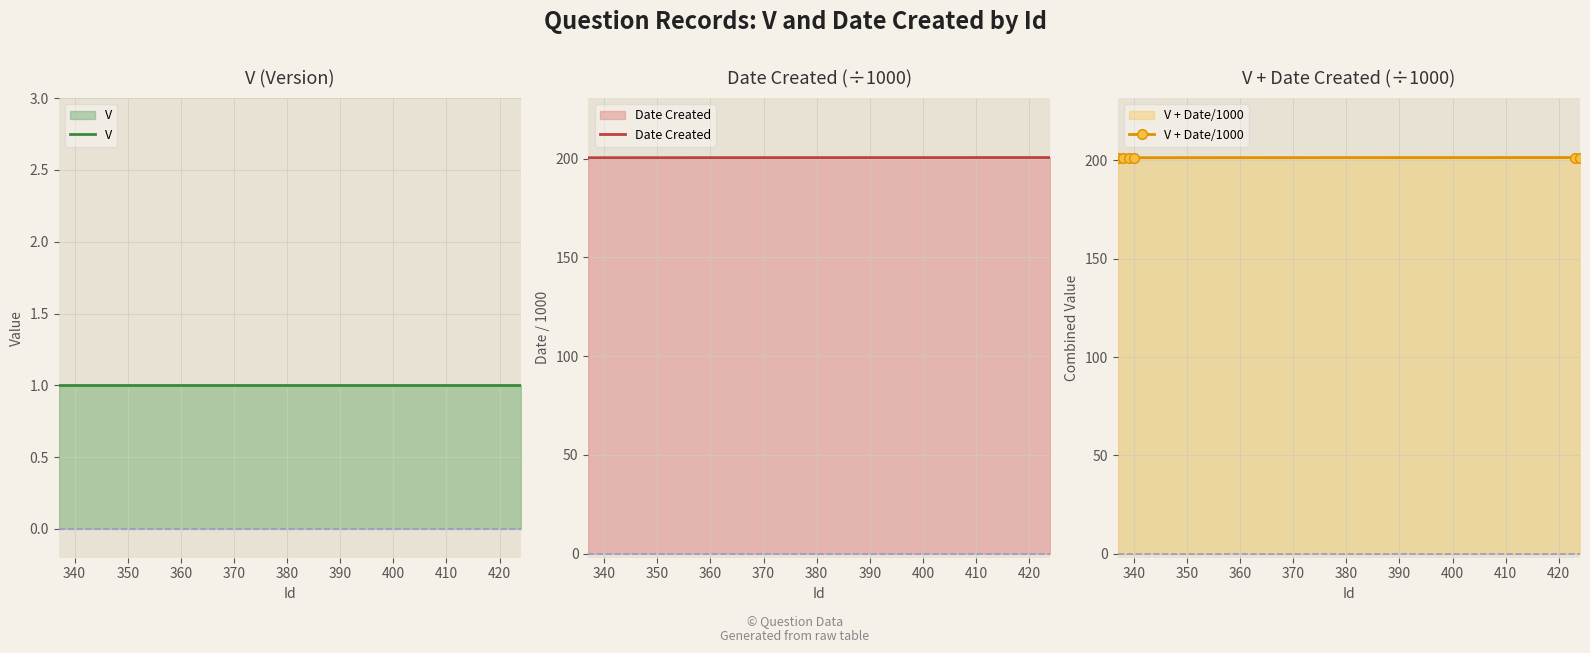

What is the difference between the maximum and minimum values in the V + Date/1000 series?

0.1